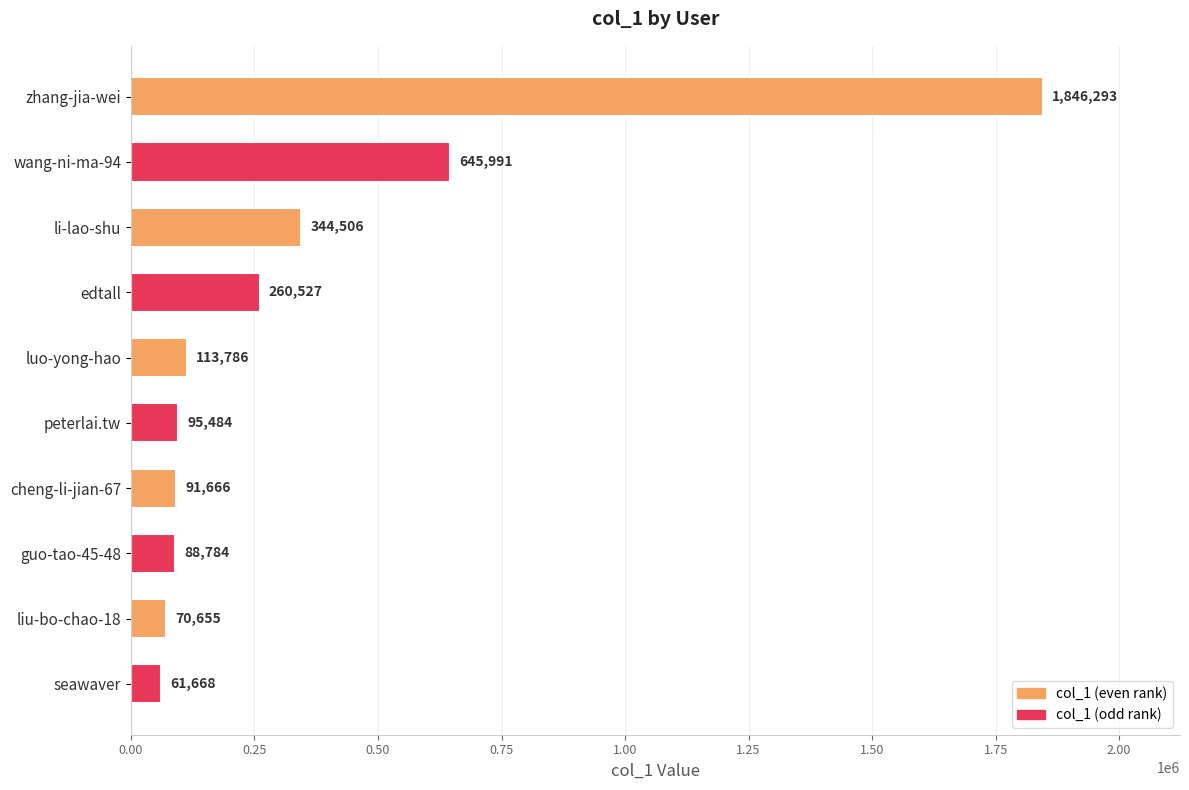

What is the difference between the second highest and minimum values?

584323